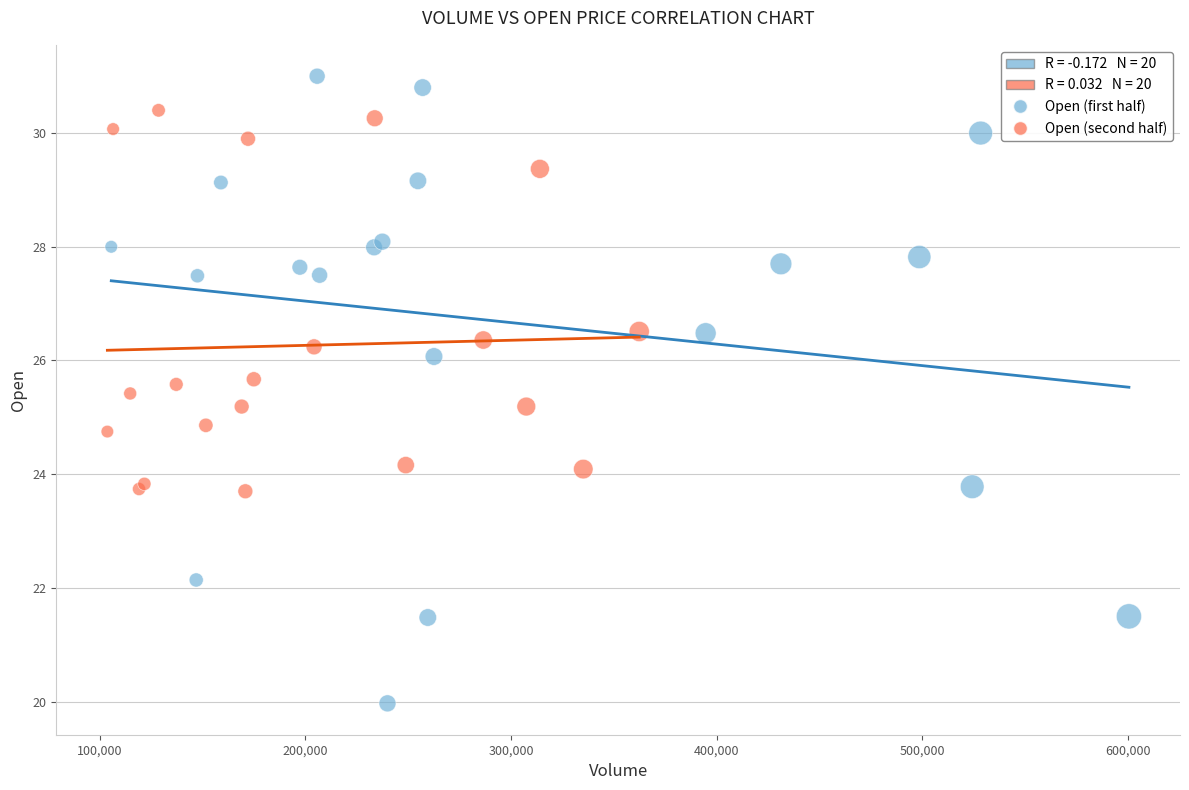

Which series has the widest spread of Y values?

Open (first half)